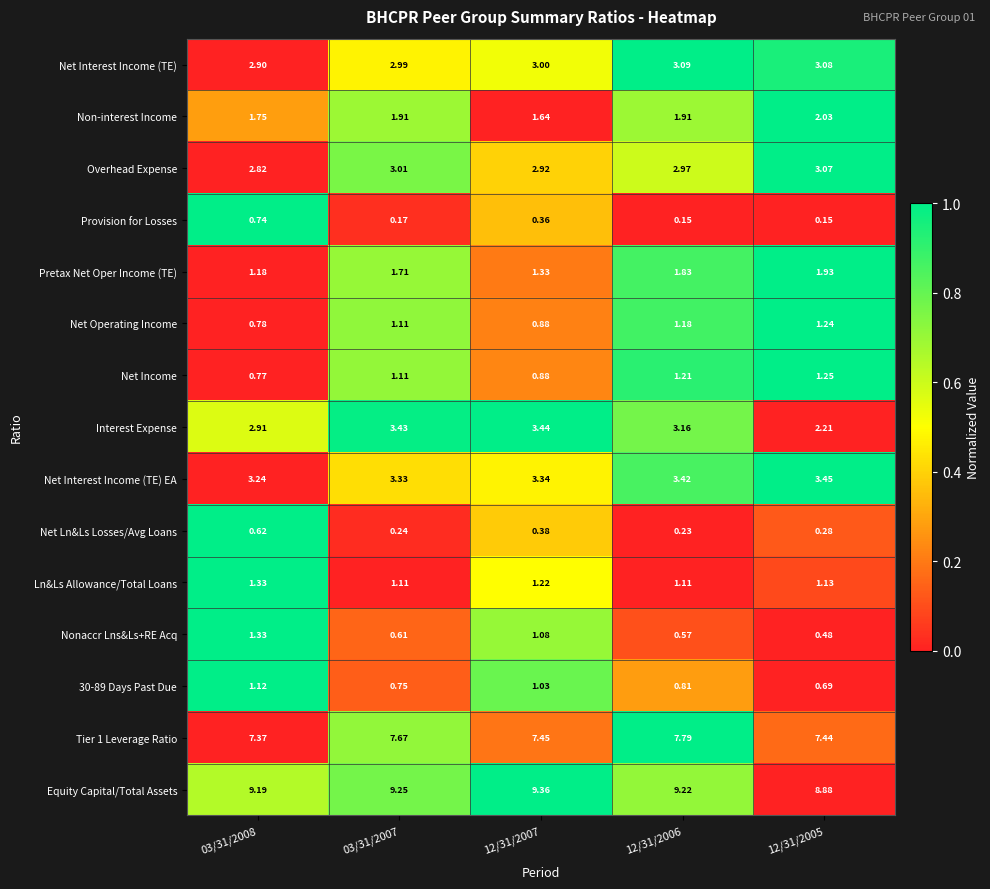

Is the value of Nonaccr Lns&Ls+RE Acq at 12/31/2005 greater than the value of Pretax Net Oper Income (TE) at 12/31/2005?

No